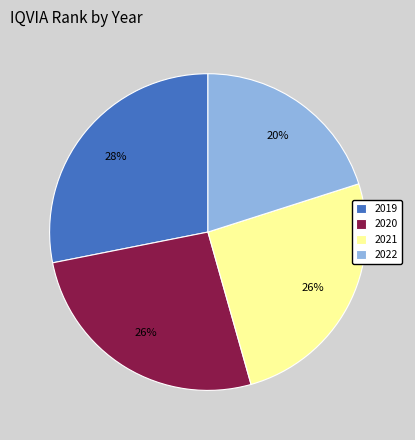

How many slices are in this pie chart?

4